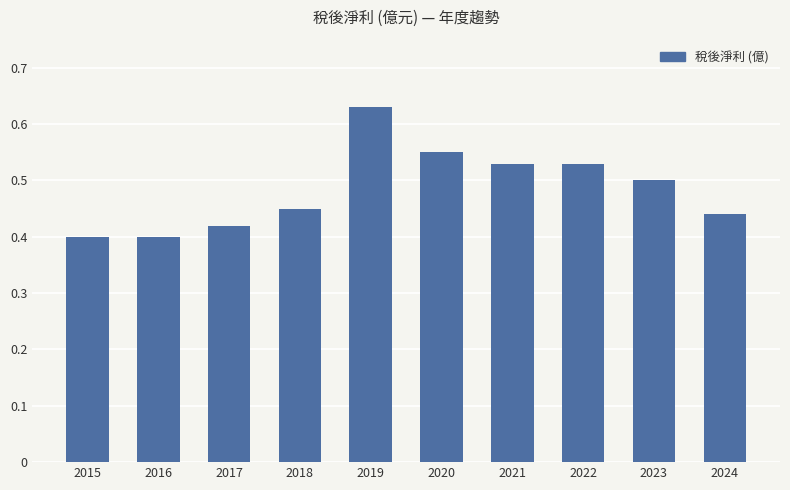

What is the sum of the values at 2022 and 2020?

1.1